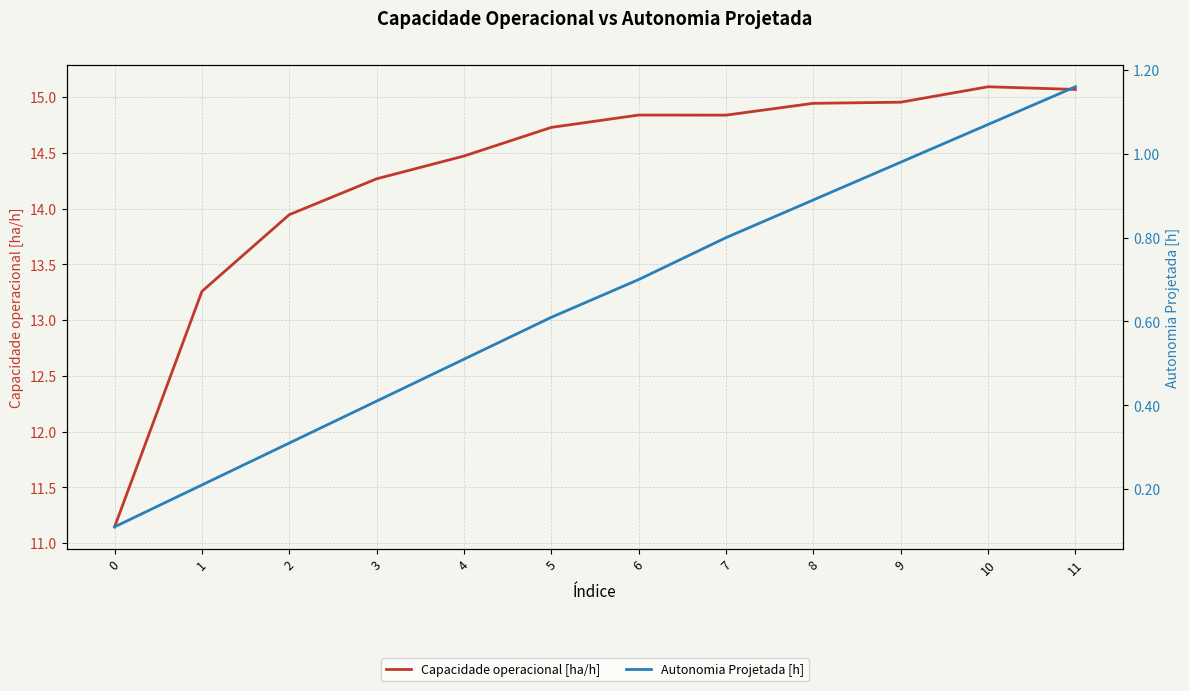

Rank the series by their average value, from highest to lowest.

Capacidade operacional [ha/h], Autonomia Projetada [h]